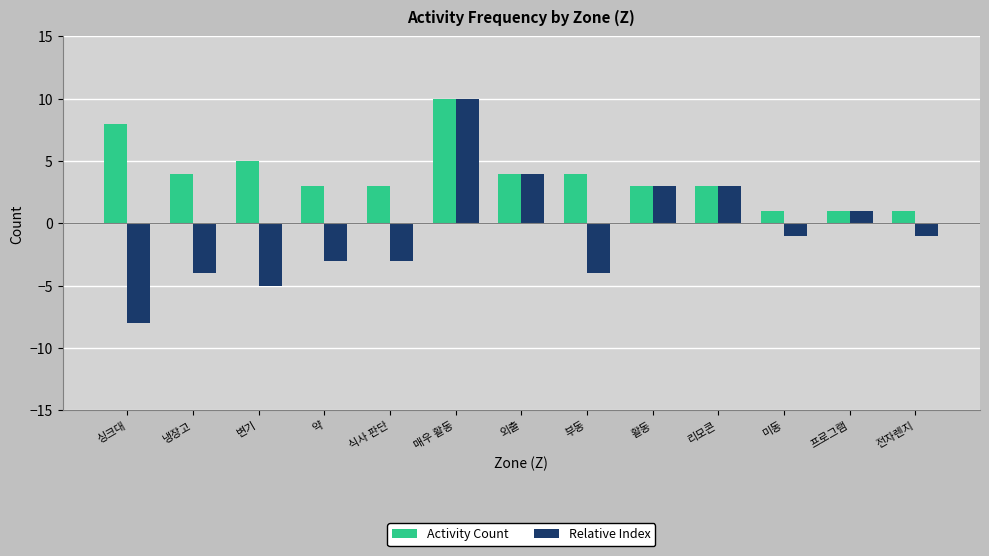

What is the difference between the maximum and minimum values in the Activity Count series?

9